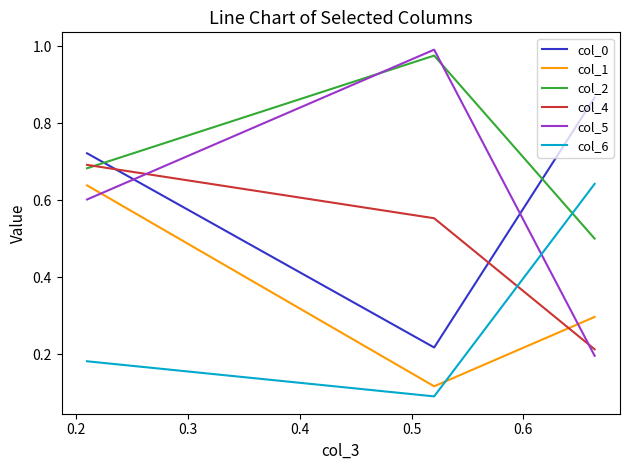

Count the number of data series in this chart.

6